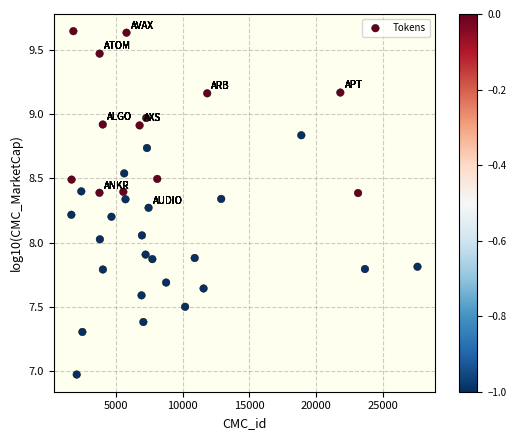

What is the range of X values (max minus min)?

25885.0